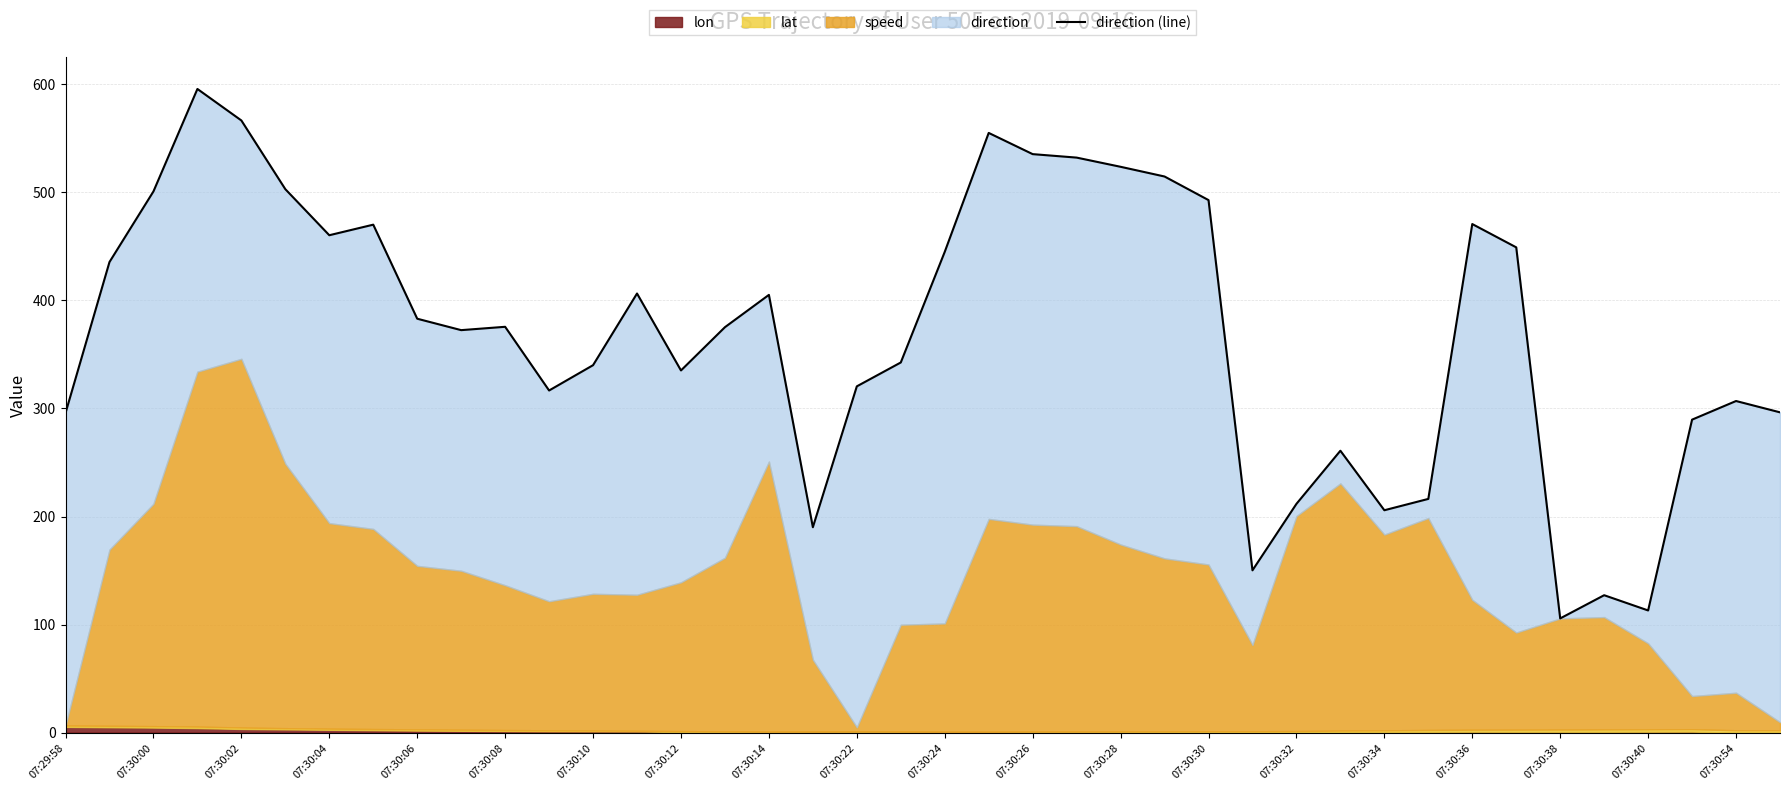

The chart shows a value of 514.7 at 25. True or false?

True